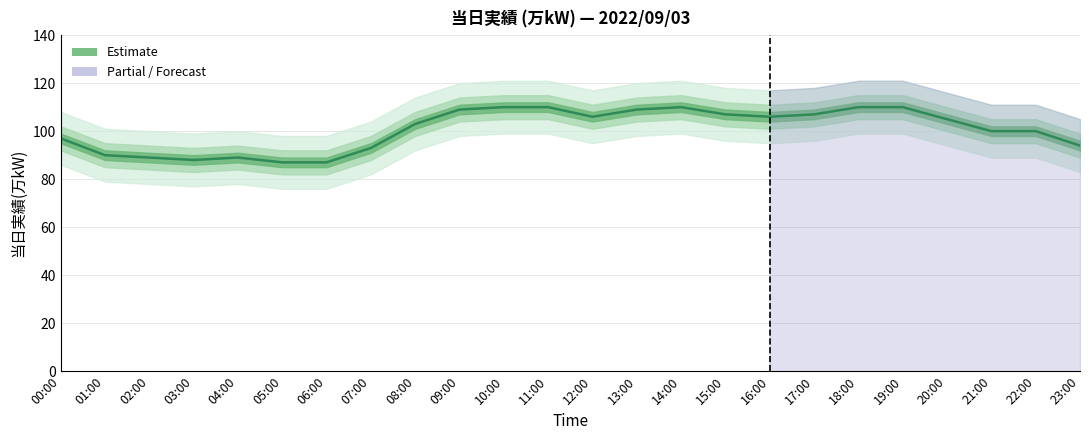

At which category does the chart reach its peak across all series?

10:00